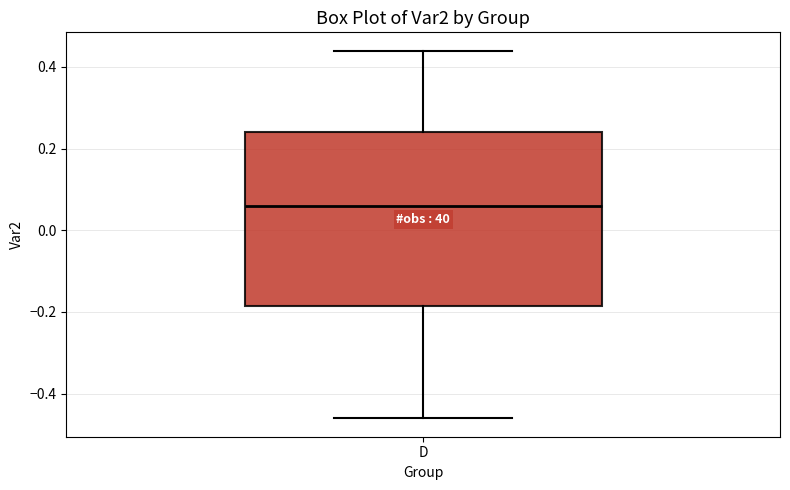

Transcribe this box plot: give where the median line is, the range the box spans, and where the two whiskers end, as read against the y-axis. The values are not printed on the chart, so give them approximately, as read against the axis.

median 0.06, box -0.18 to 0.24, whiskers -0.46 to 0.44